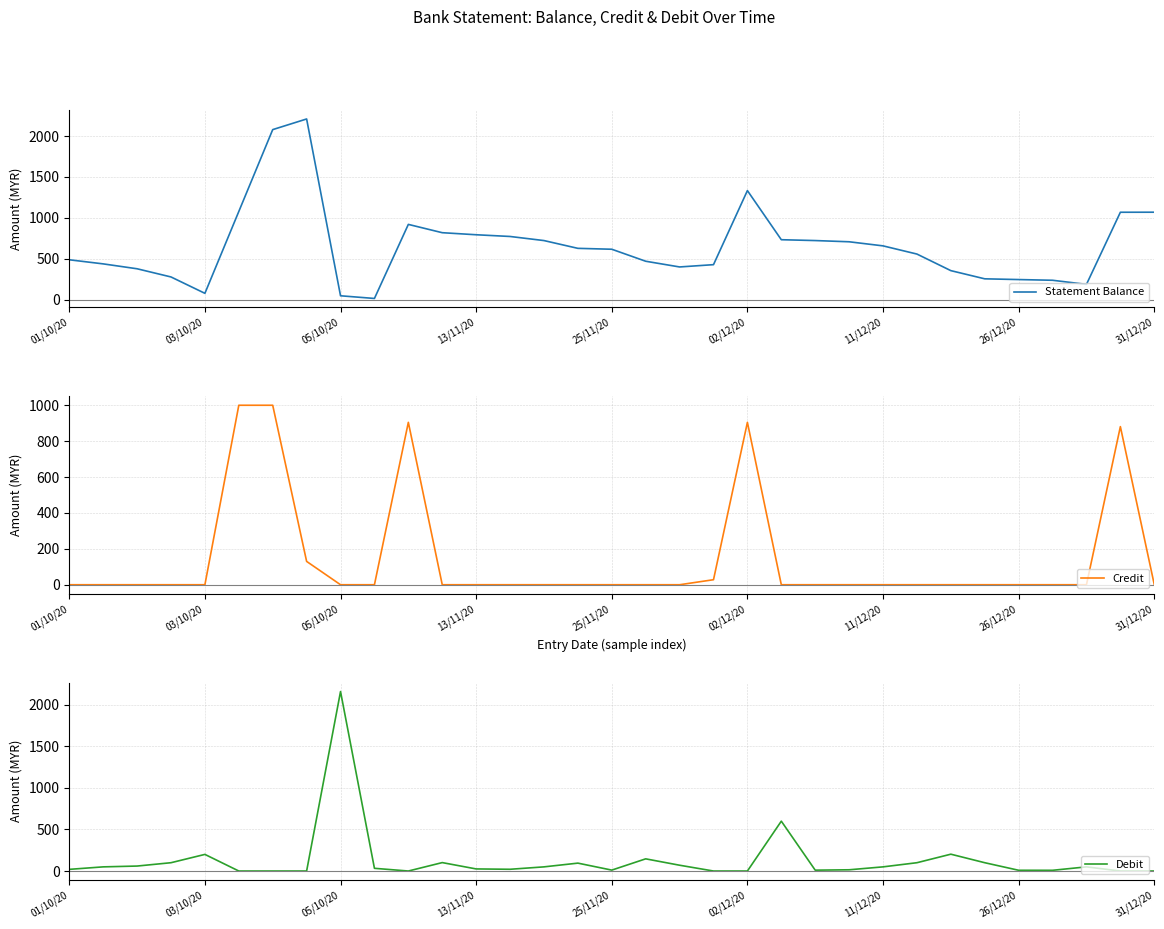

Which series has the largest total across all categories?

Statement Balance